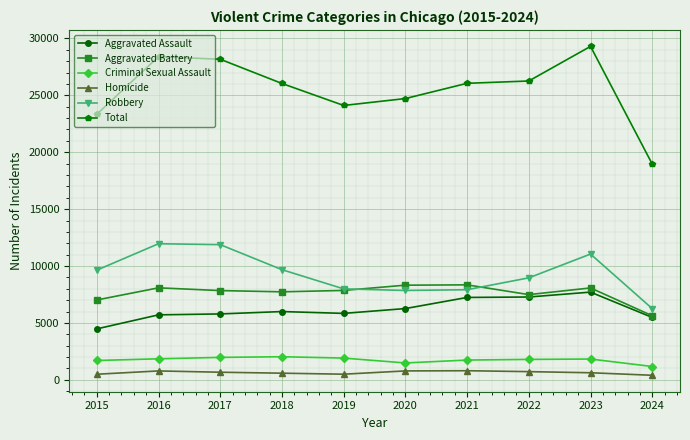

What is the value of the Total point at the 1st from the left?

23336